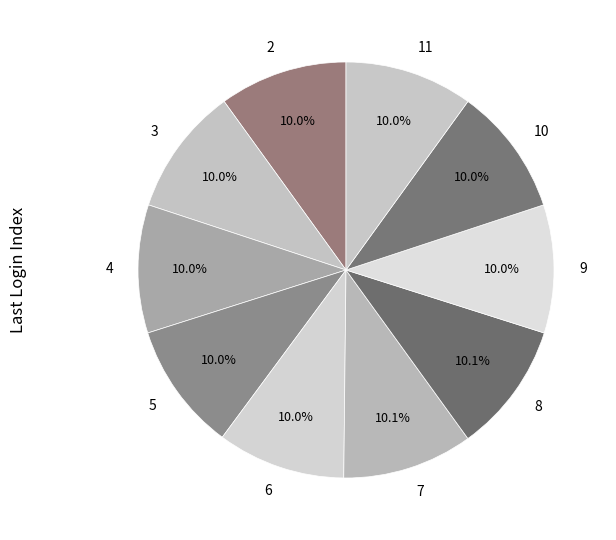

What percentage is the 8 slice, to the nearest percent?

10%